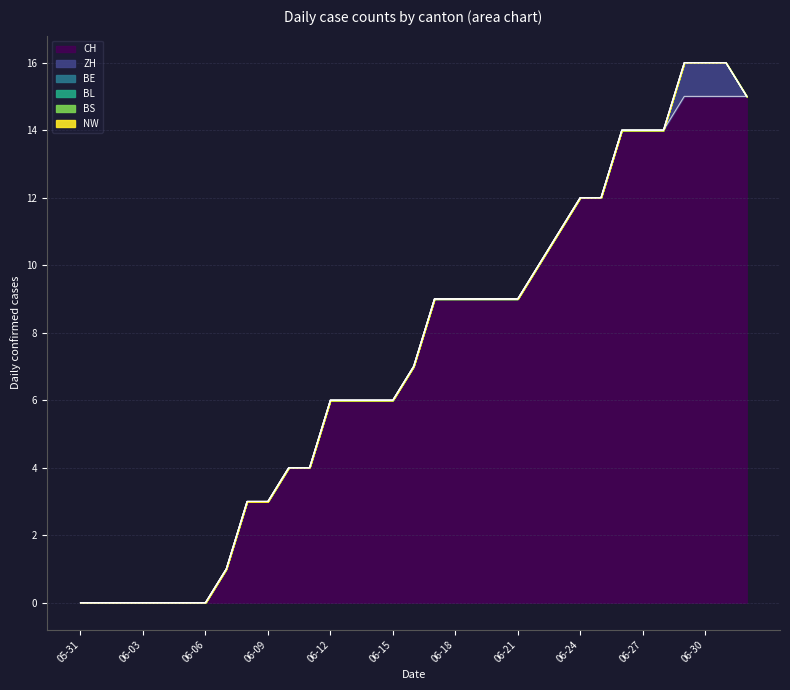

At which label is BS closest to 0?

2020-05-31